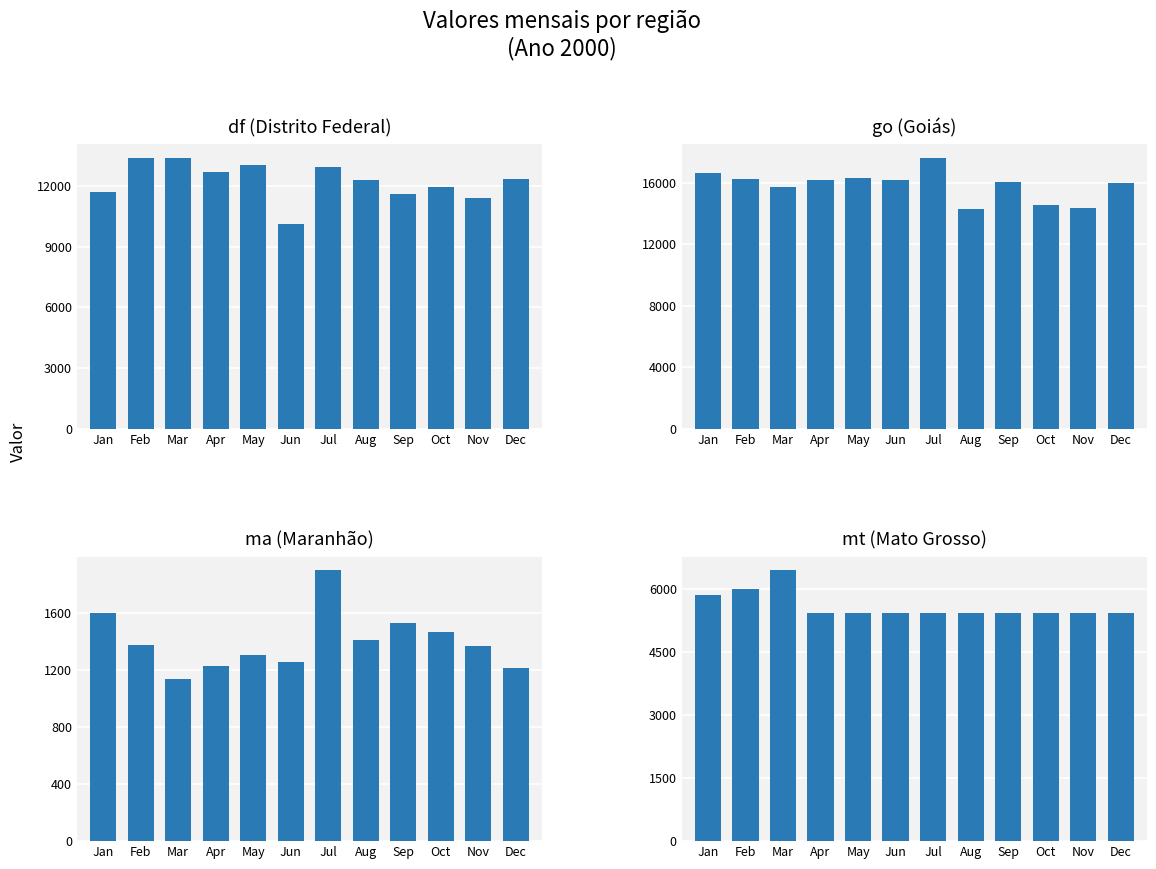

What is the smallest value displayed?

1136.3